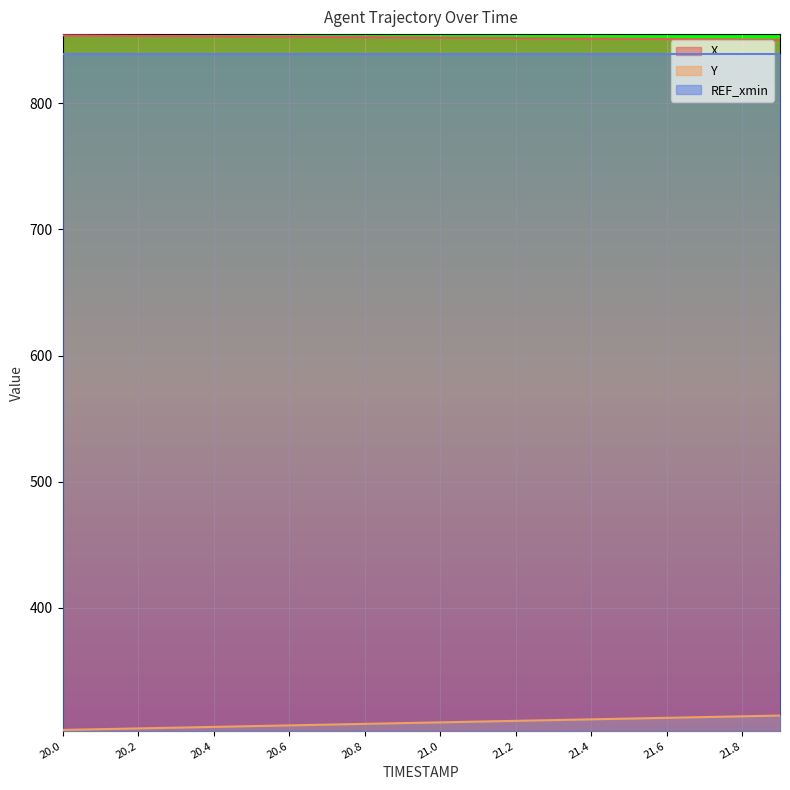

What is the total value across all series at 20.2?

1996.9